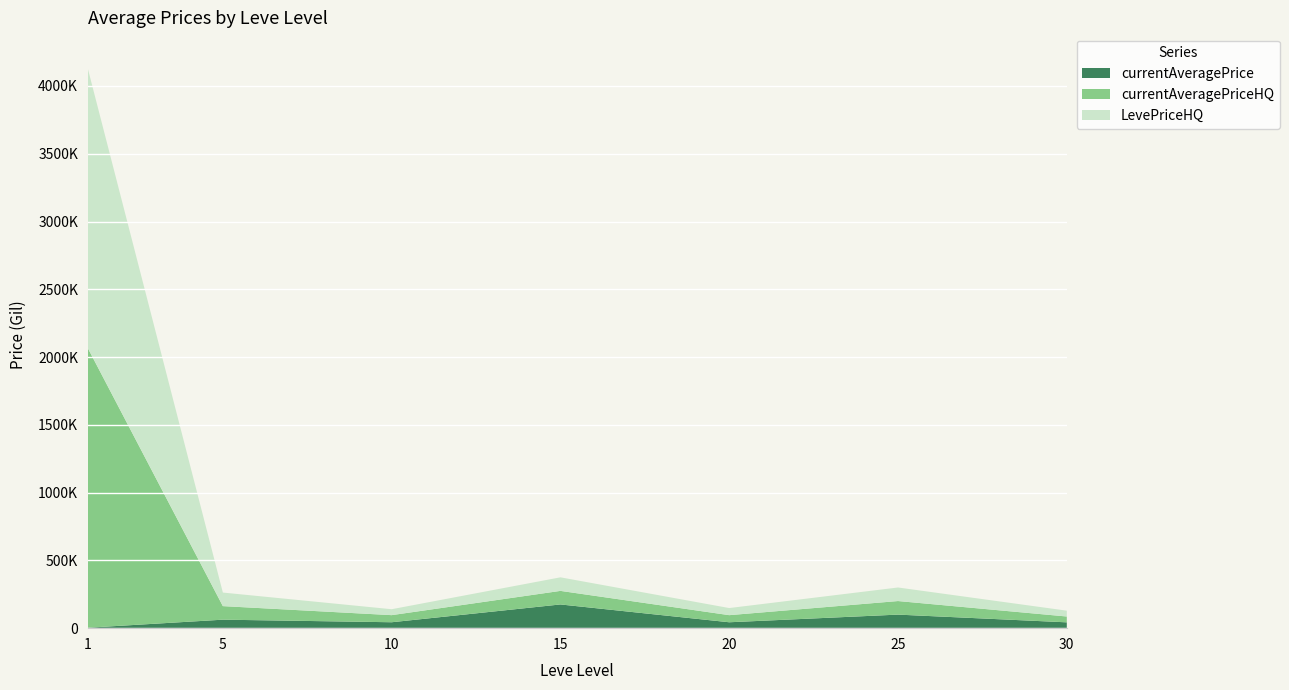

Reading right to left, extract all data points from this chart.

currentAveragePrice: 30=43019.6	25=100029.0	20=43550.9	15=175008.5	10=43669.0	5=62627.5	1=3307.0
currentAveragePriceHQ: 30=43019.6	25=100029.0	20=52396.7	15=100017.0	10=52403.3	5=100006.0	1=2062201.6
LevePriceHQ: 30=43019.6	25=100029.0	20=52396.7	15=100017.0	10=43669.0	5=100006.0	1=2062201.6